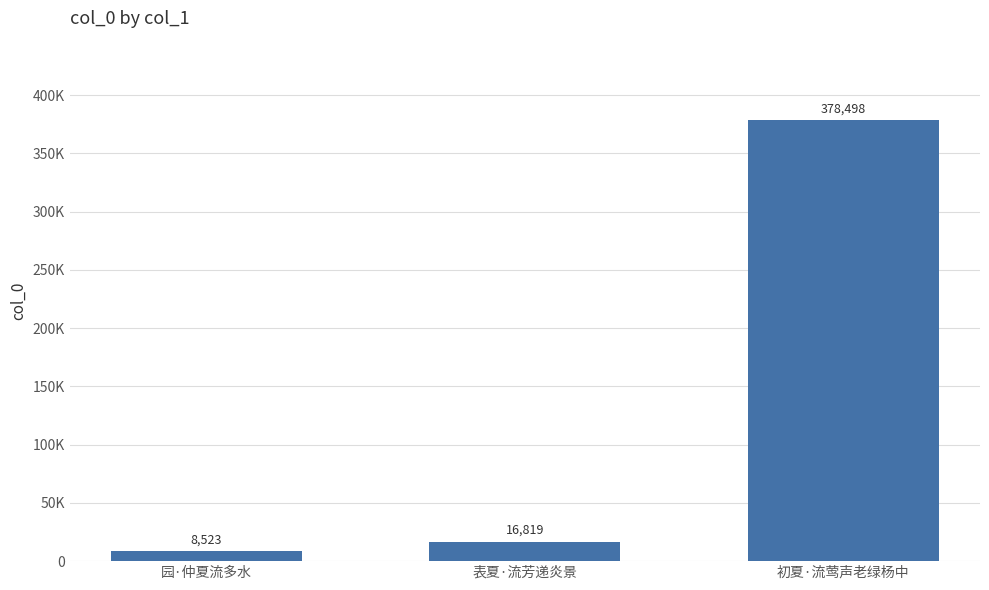

Are the bars horizontal?

No